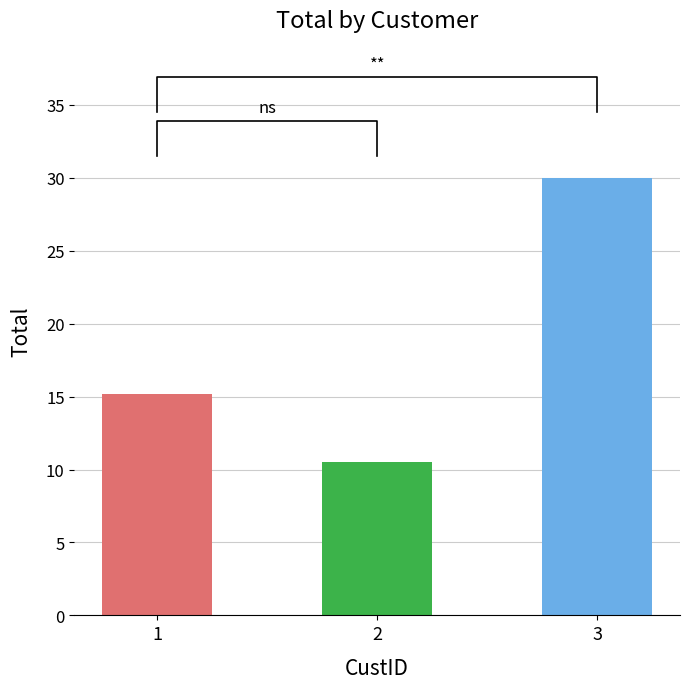

True or false: the data shows 30.0 at 3.

True